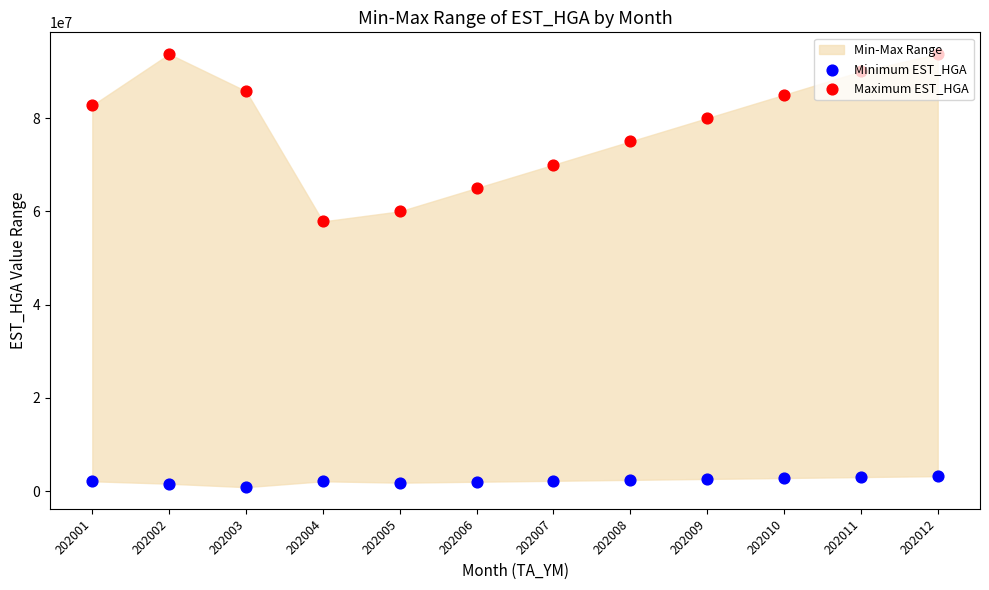

Which series reaches the minimum Y coordinate?

Minimum EST_HGA